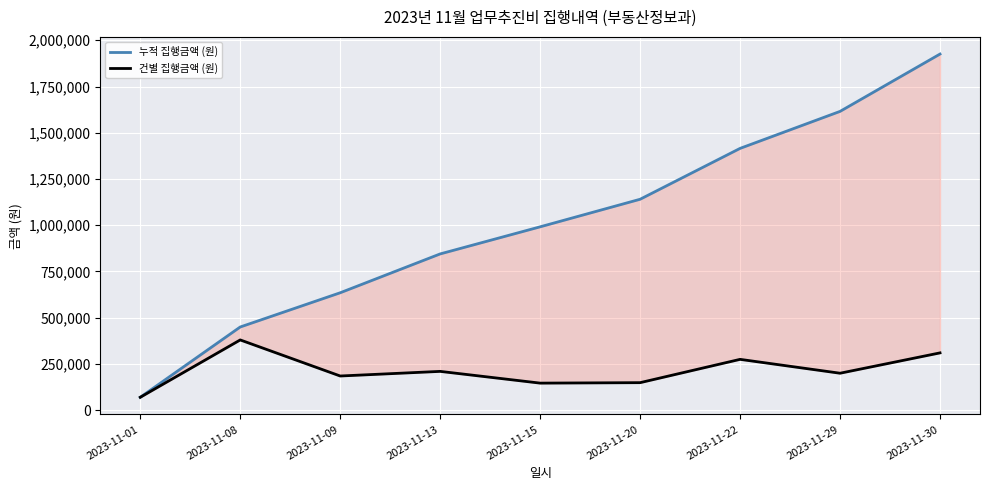

Which series has the largest range (max minus min)?

누적 집행금액 (원)